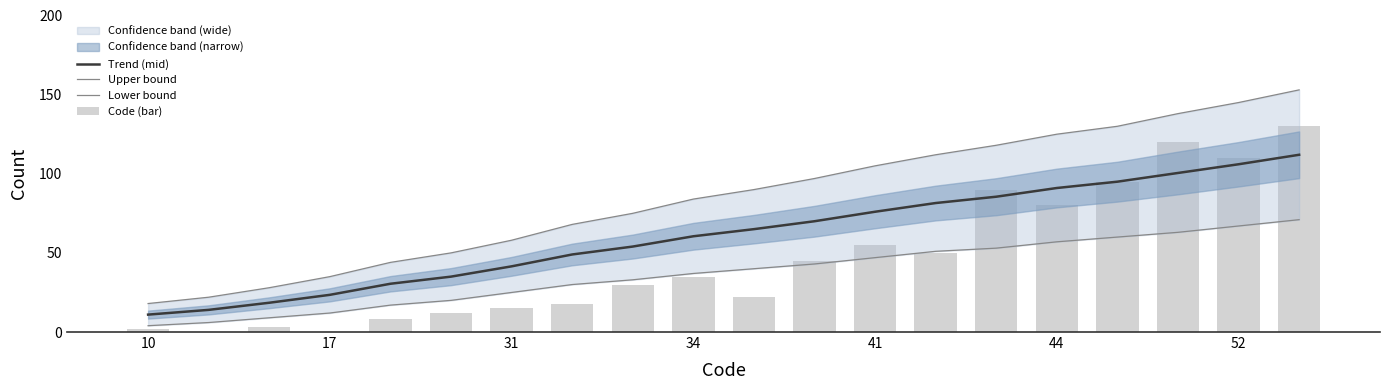

Which label corresponds to the smallest value in the chart?

17